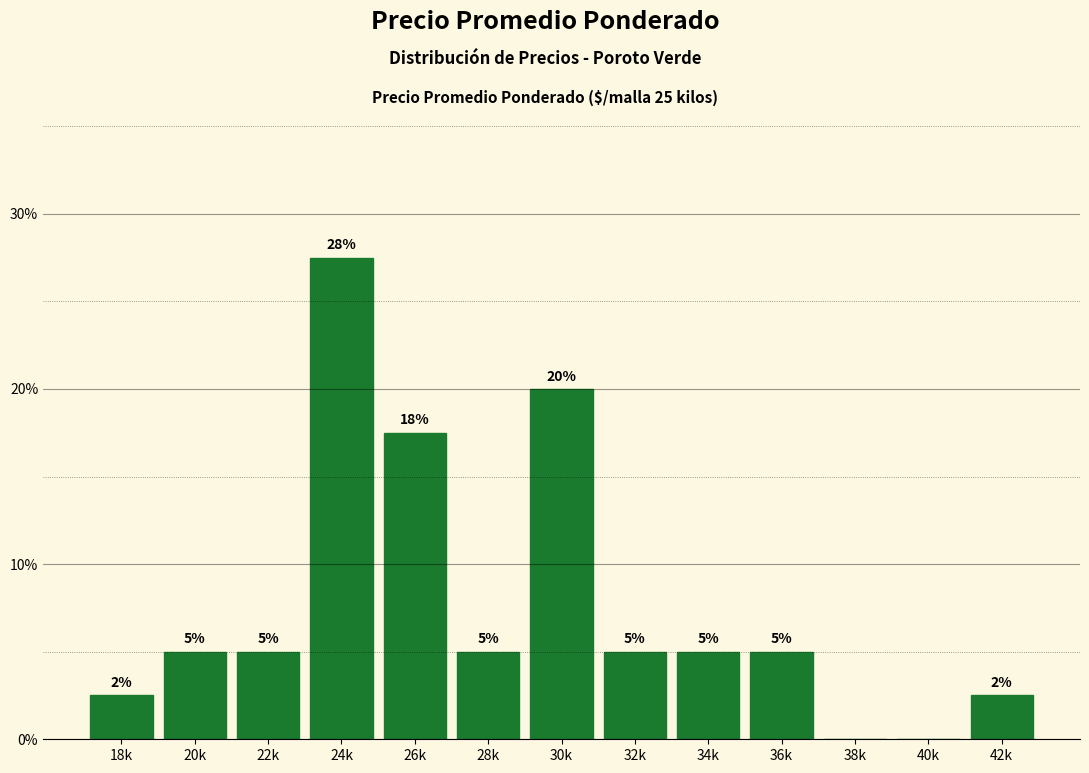

Is it true that the value at 30k is 20.0?

True